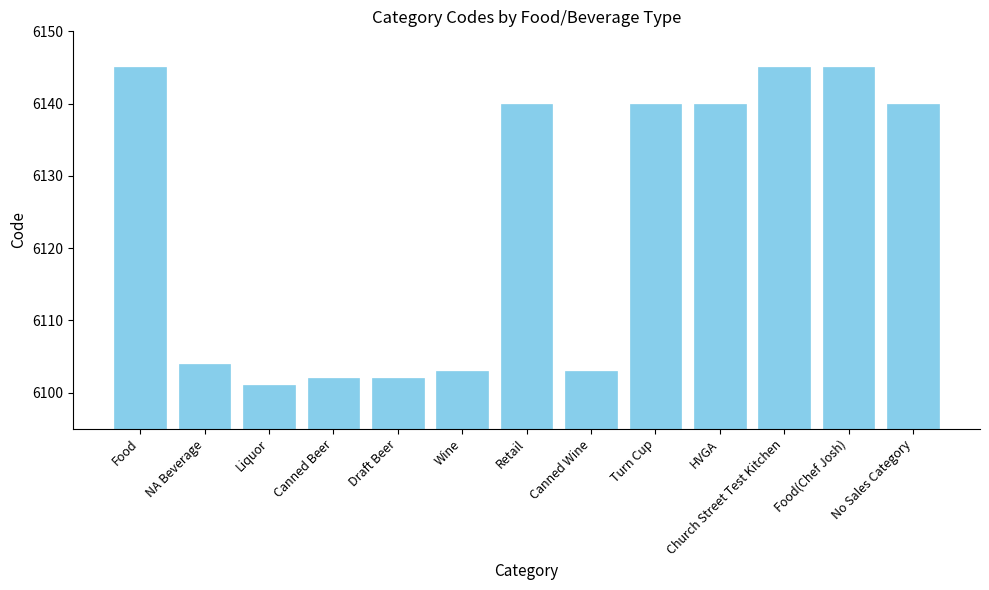

Does the chart contain any negative values?

No